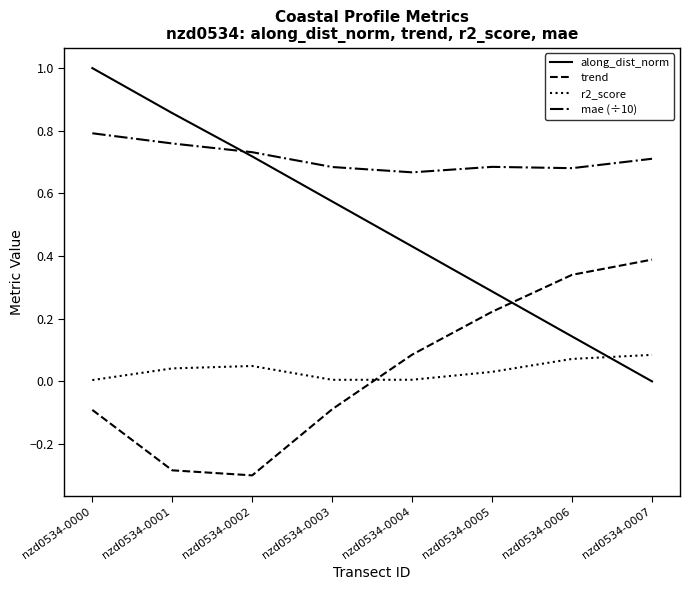

How many distinct data groups are displayed?

4